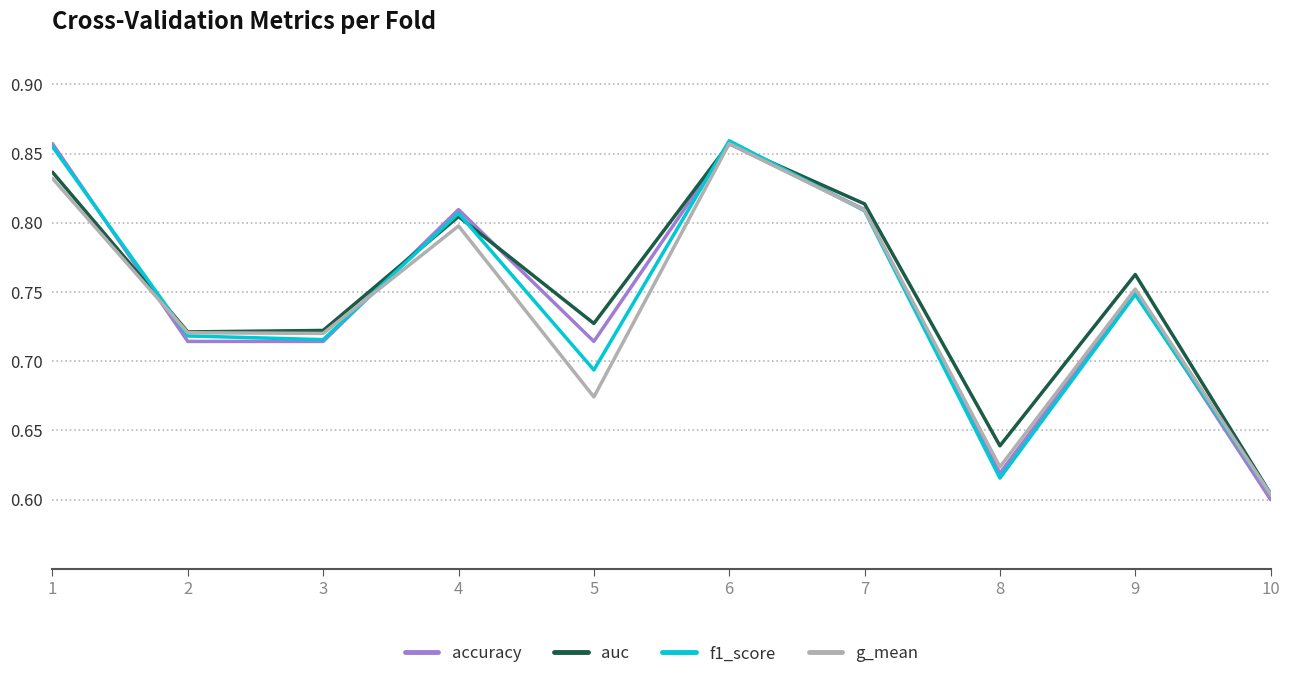

Where is accuracy nearest to the value 0?

10